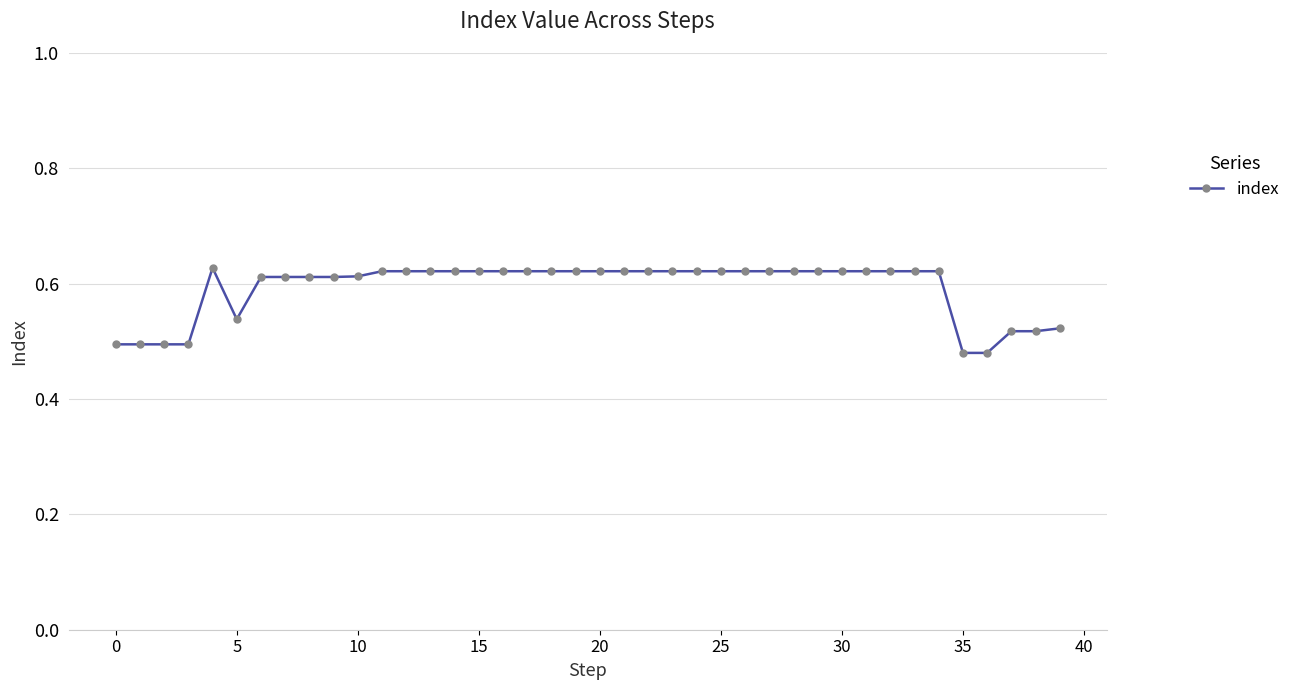

What is the difference between the maximum and minimum values?

0.1